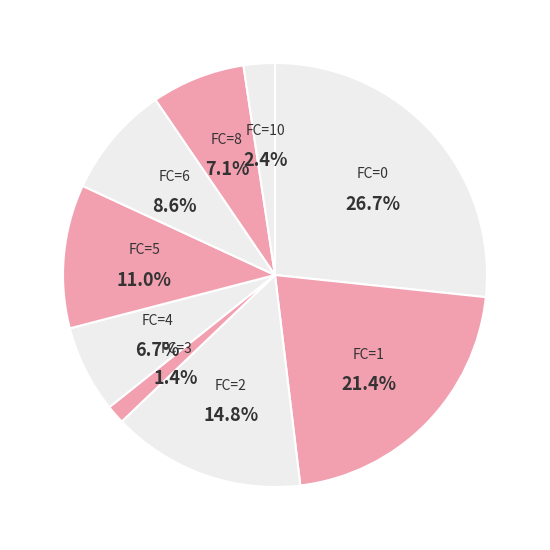

The 9 slice represents 17% of the pie. True or false?

False